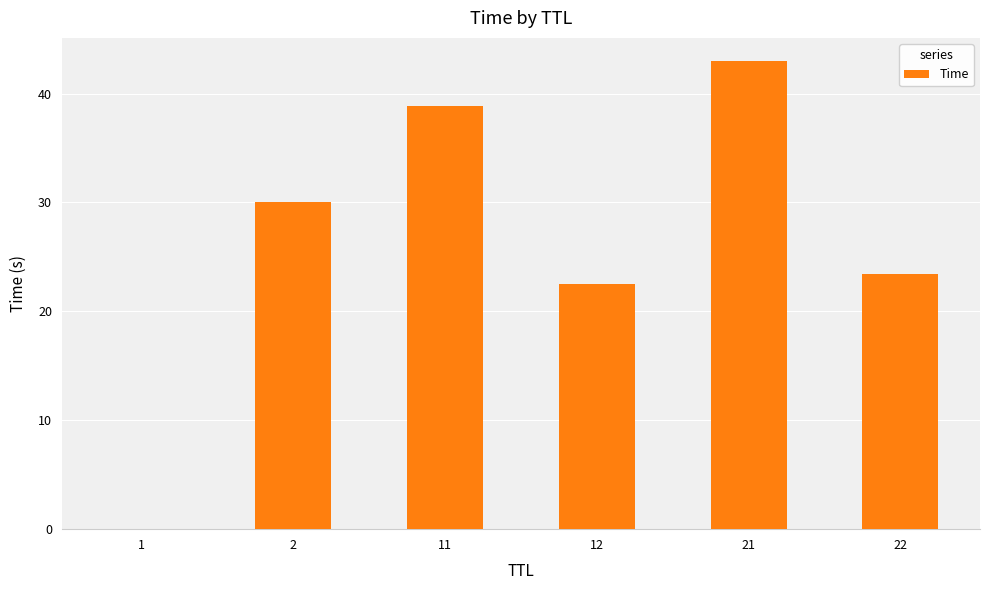

The chart shows a value of 20.6 at 2. True or false?

False